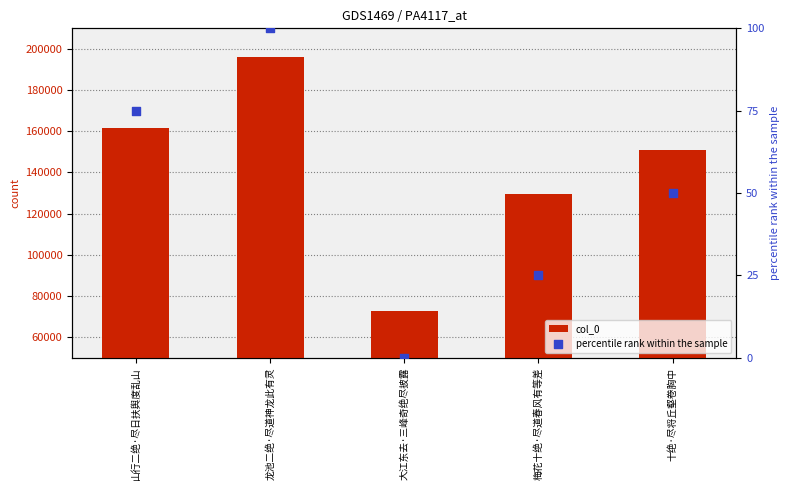

Which series contains the highest Y value?

col_0